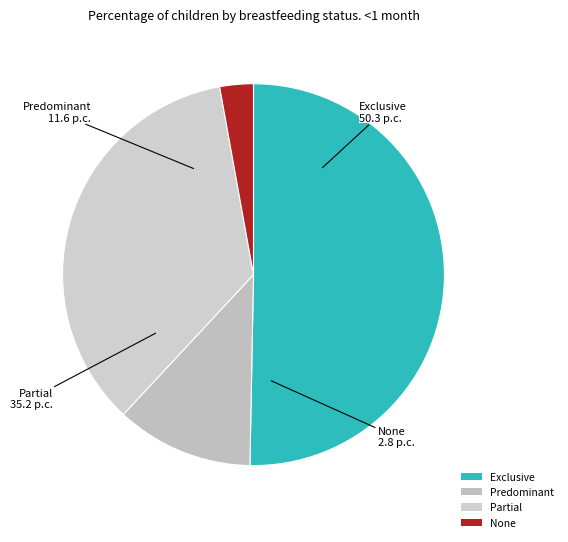

Which has a higher value, Partial or Exclusive?

Exclusive